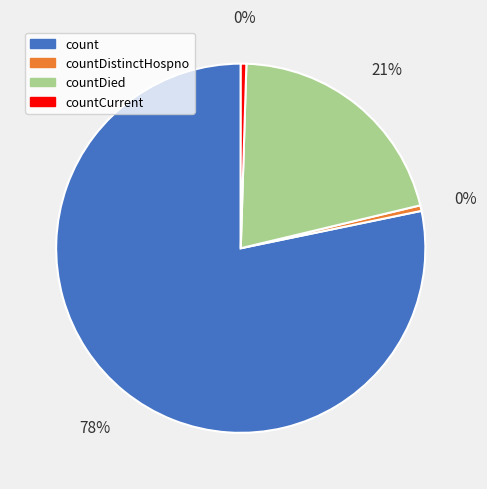

Which slice is the largest?

count